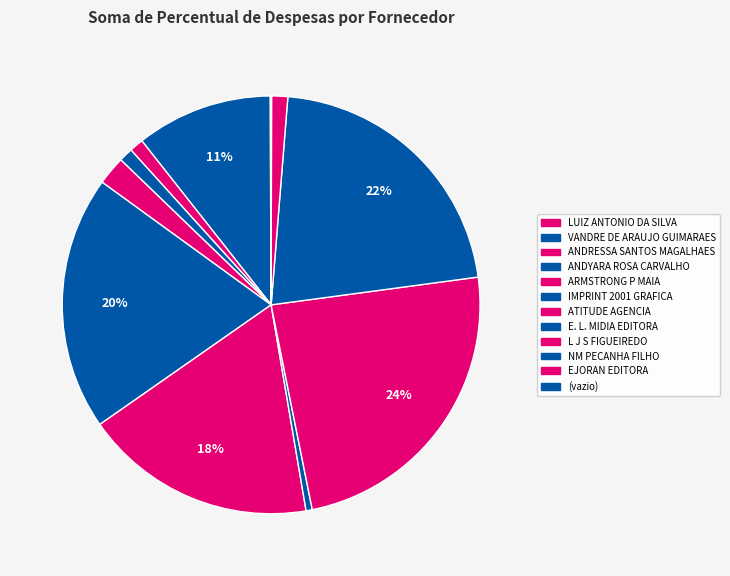

Which slice is the smallest?

(vazio)